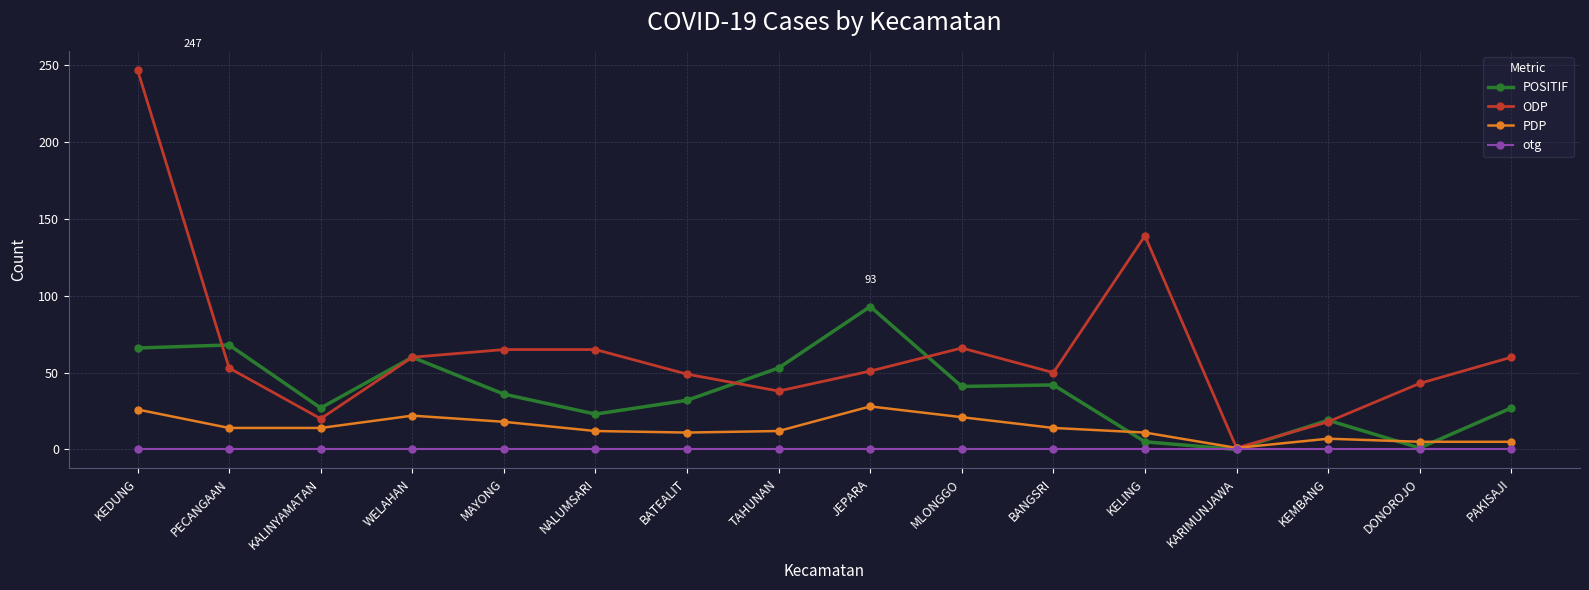

Which series has the largest range (max minus min)?

ODP